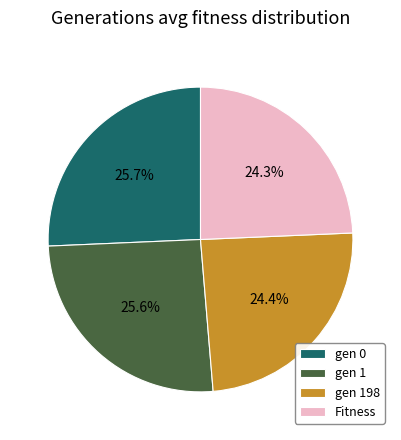

Is there any slice that represents more than half of the pie?

No